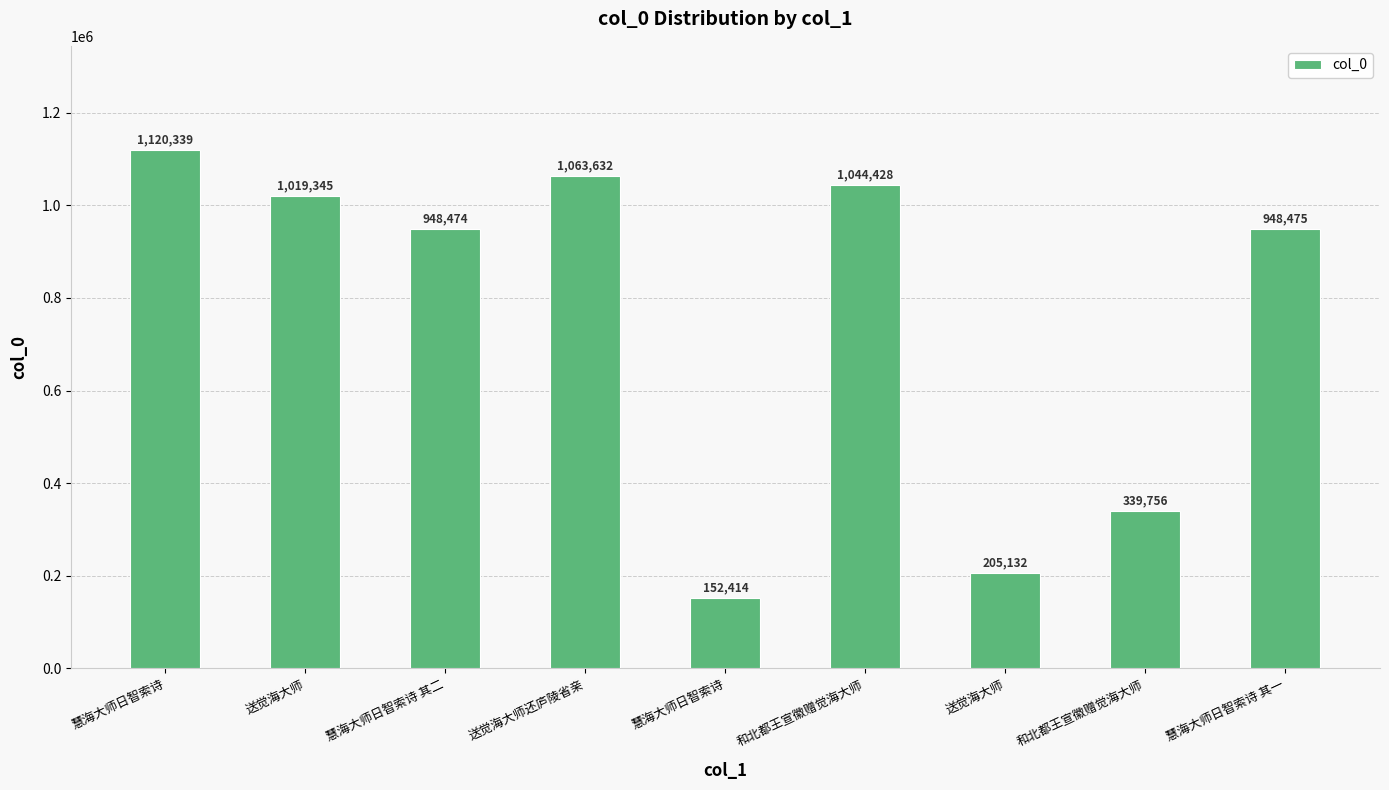

What is the ratio of the value at 和北都王宣徽赠觉海大师 to the value at 送觉海大师?

1.7